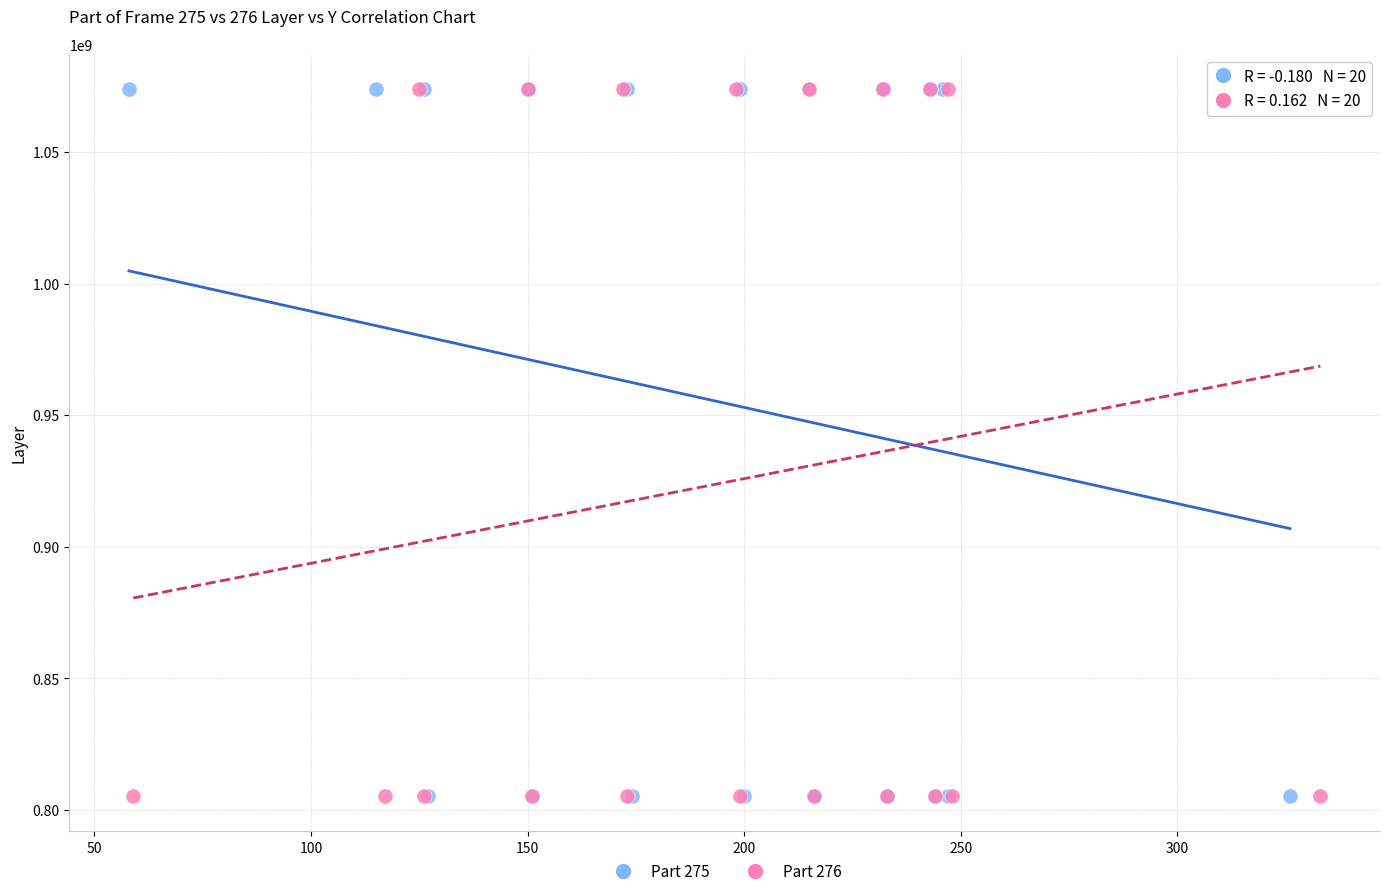

What are all the series names shown in the legend?

Part 275, Part 276